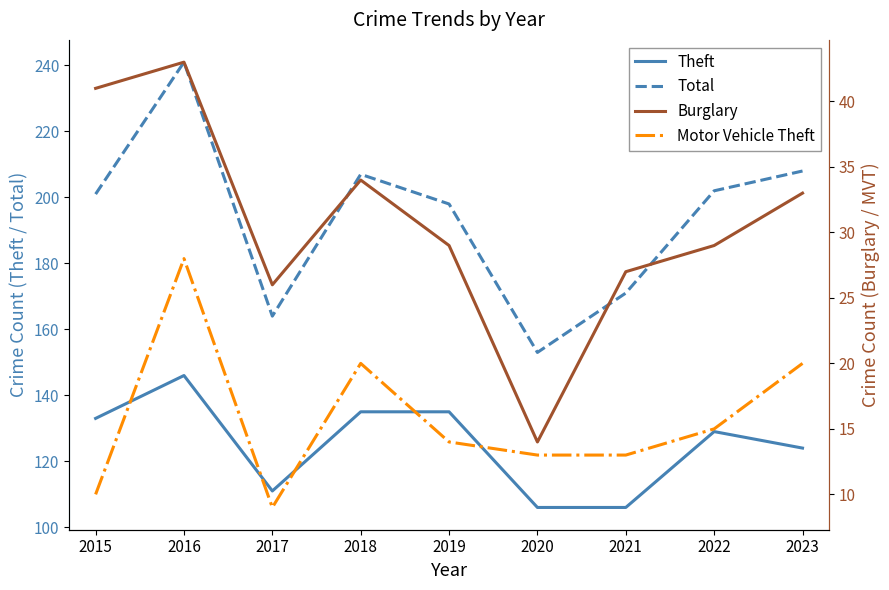

Is it true that Motor Vehicle Theft equals 20 at 2018?

True